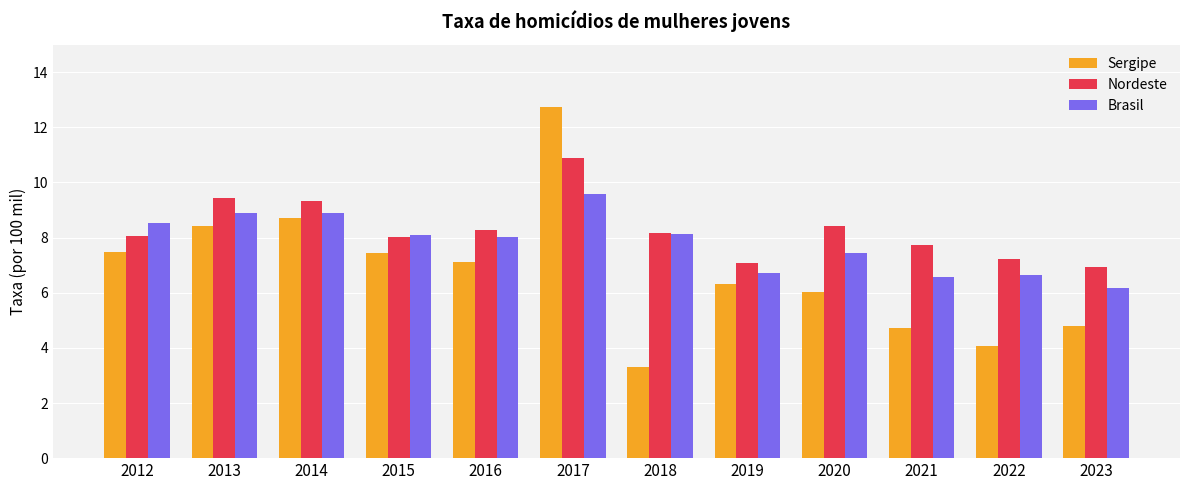

True or false: Sergipe has a value of 12.7 at 2017.

True